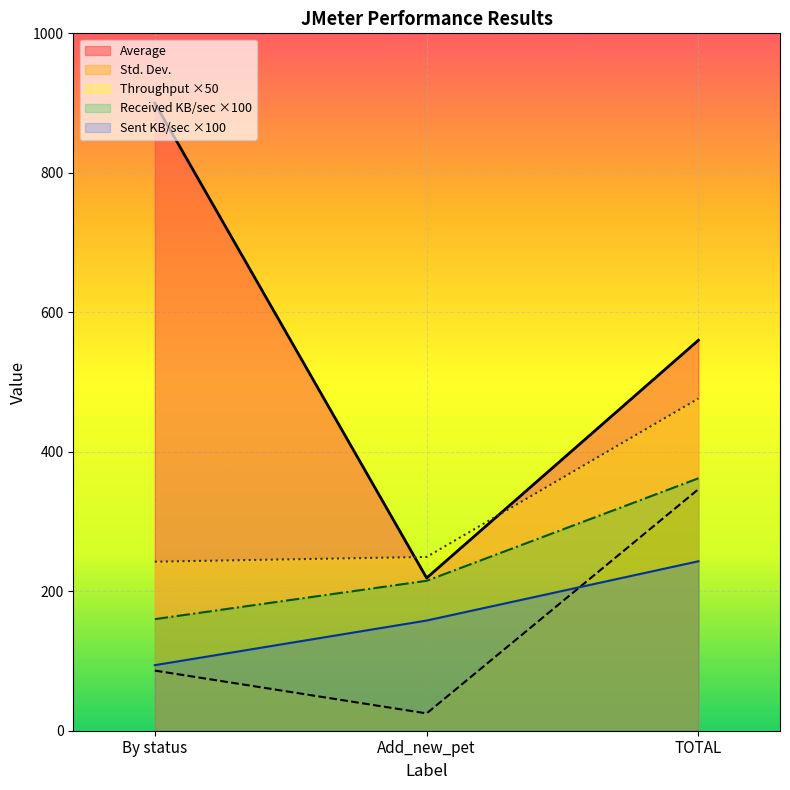

What position from the right is TOTAL?

1